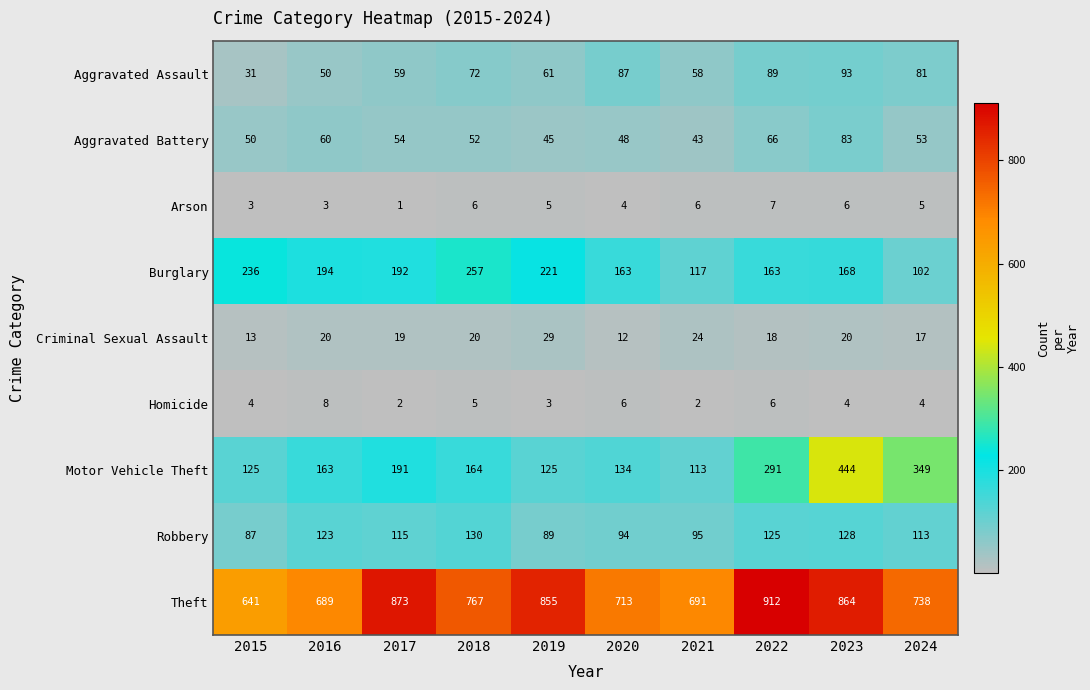

What is the difference between the highest and lowest values at 2015?

638